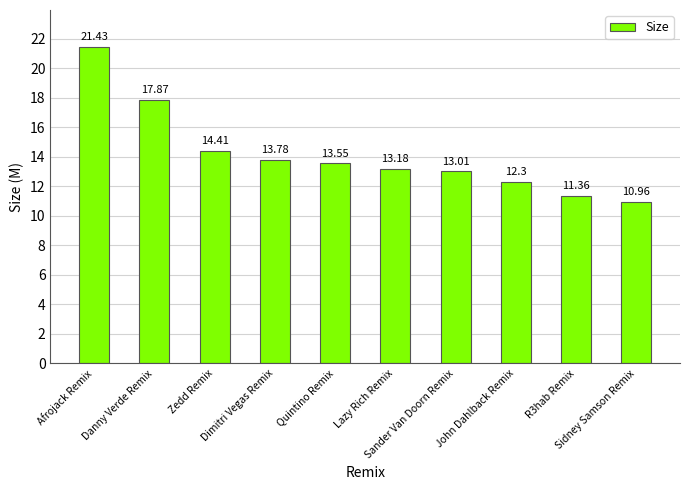

Where is the data nearest to the value 16?

Zedd Remix